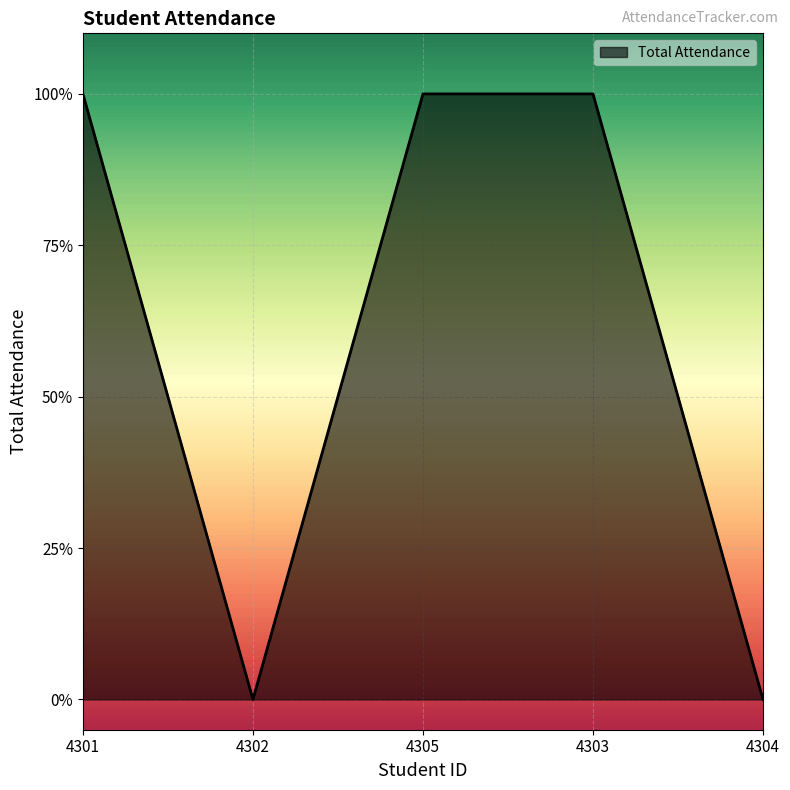

True or false: the data has more than 1 interior local peaks.

False